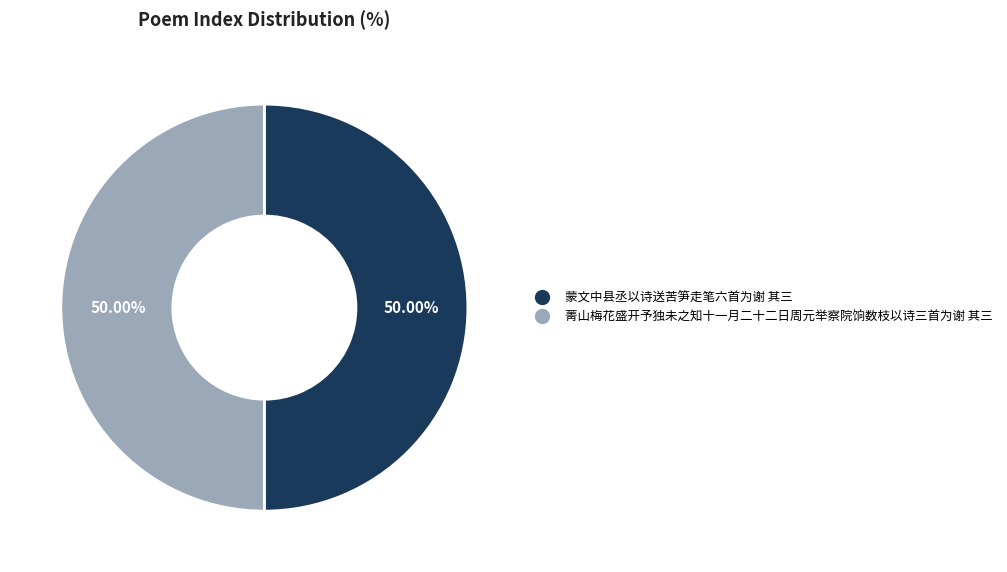

Is the sum of 蒙文中县丞以诗送苦笋走笔六首为谢 其三 and 菁山梅花盛开予独未之知十一月二十二日周元举察院饷数枝以诗三首为谢 其三 greater than half?

Yes